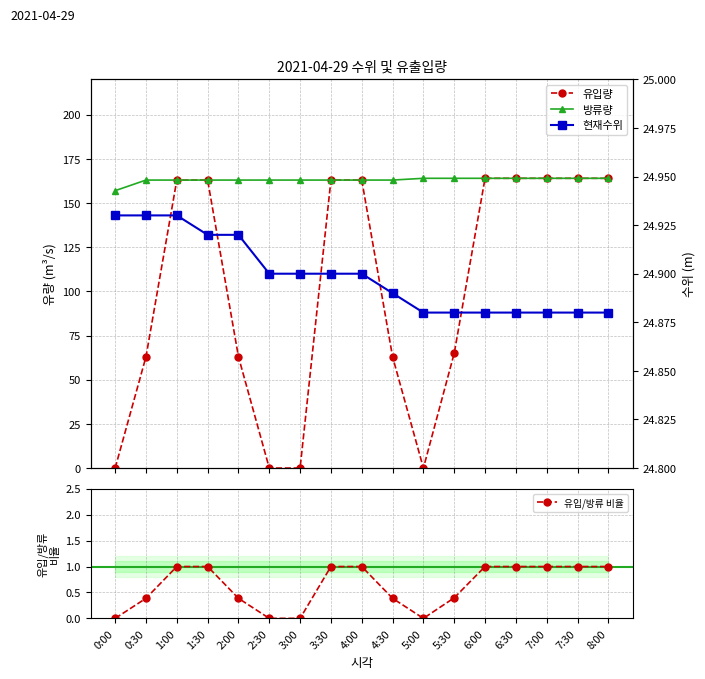

What position from the left is 4:00?

9